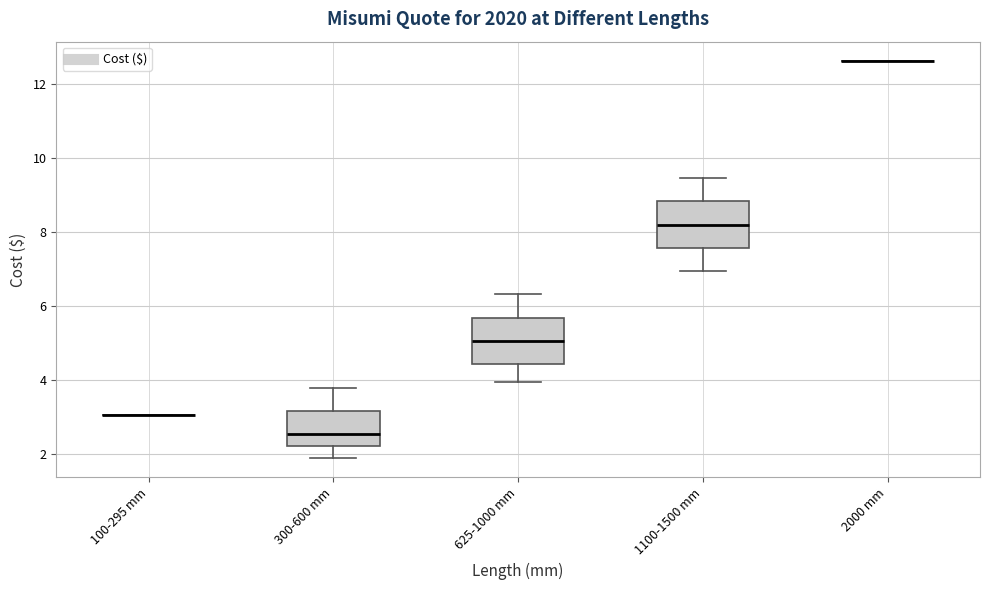

Reading left to right, read every box against the y-axis: the position of its median line, the range the box covers, and the ends of its whiskers. The values are not printed on the chart, so give them approximately, as read against the axis.

100-295 mm: box collapsed to a line at 3.0, whiskers 3.0 to 3.0
300-600 mm: median 2.6, box 2.2 to 3.2, whiskers 1.8 to 3.8
625-1000 mm: median 5.0, box 4.4 to 5.6, whiskers 4.0 to 6.4
1100-1500 mm: median 8.2, box 7.6 to 8.8, whiskers 7.0 to 9.4
2000 mm: box collapsed to a line at 12.6, whiskers 12.6 to 12.6